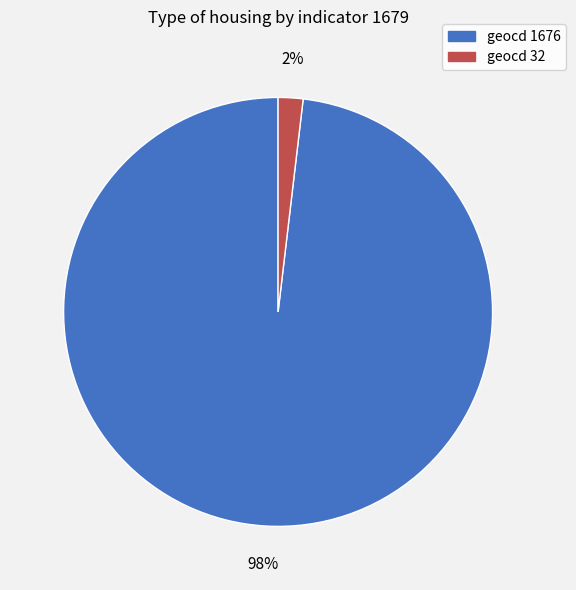

To the nearest percent, what percentage of the pie is geocd 32?

2%